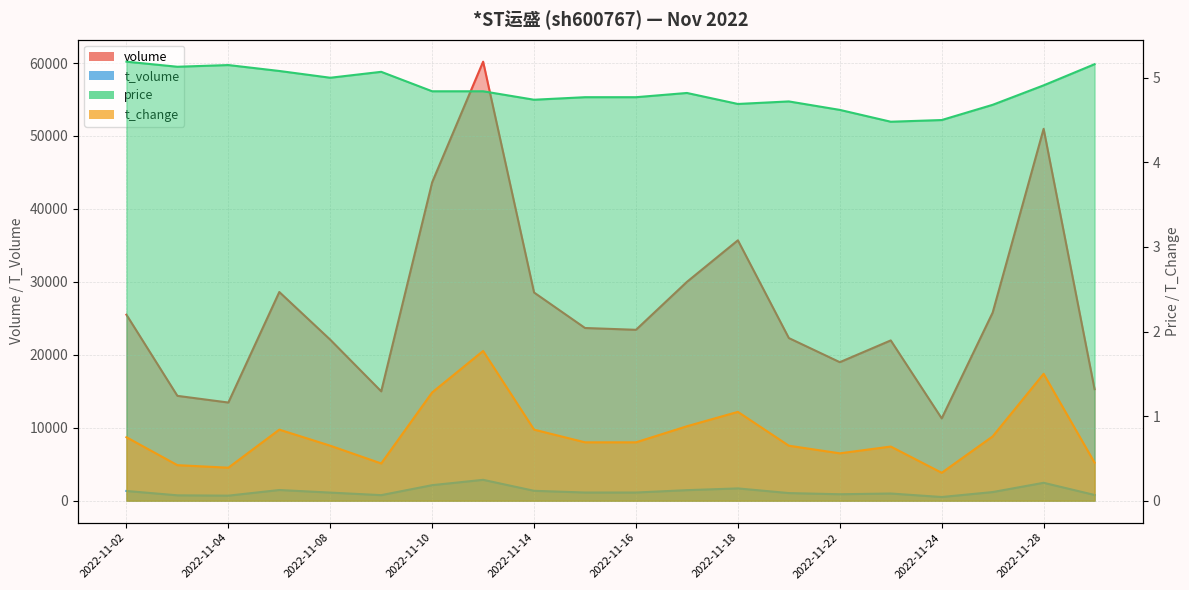

Reading left to right, extract all data points from this chart.

volume: 25495.0	14372.0	13456.0	28608.0	22068.0	14989.0	43653.0	60184.0	28537.0	23674.0	23426.0	30001.0	35697.0	22295.0	18987.0	21972.0	11279.0	25787.0	50977.0	15283.0
t_volume: 1332.0	737.0	691.0	1464.0	1110.0	761.0	2130.0	2861.0	1356.0	1120.0	1120.0	1445.0	1684.0	1044.0	884.0	984.0	505.0	1183.0	2454.0	784.0
price: 5.2	5.1	5.2	5.1	5.0	5.1	4.8	4.8	4.7	4.8	4.8	4.8	4.7	4.7	4.6	4.5	4.5	4.7	4.9	5.2
t_change: 0.8	0.4	0.4	0.8	0.7	0.4	1.3	1.8	0.8	0.7	0.7	0.9	1.1	0.7	0.6	0.6	0.3	0.8	1.5	0.5